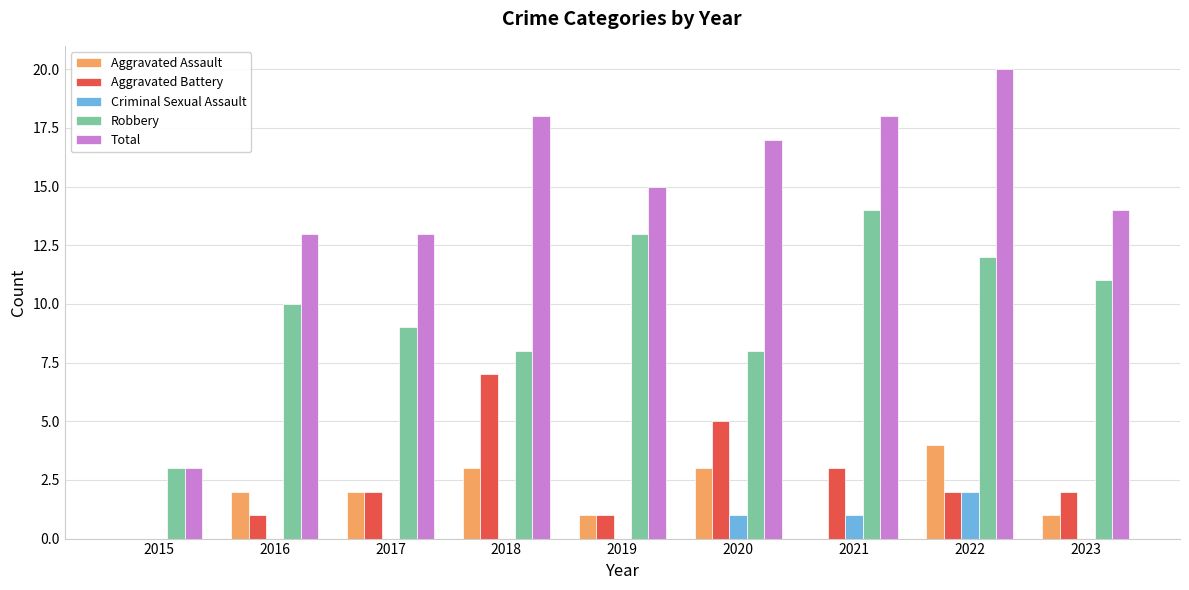

What is the average value of the Total series?

15